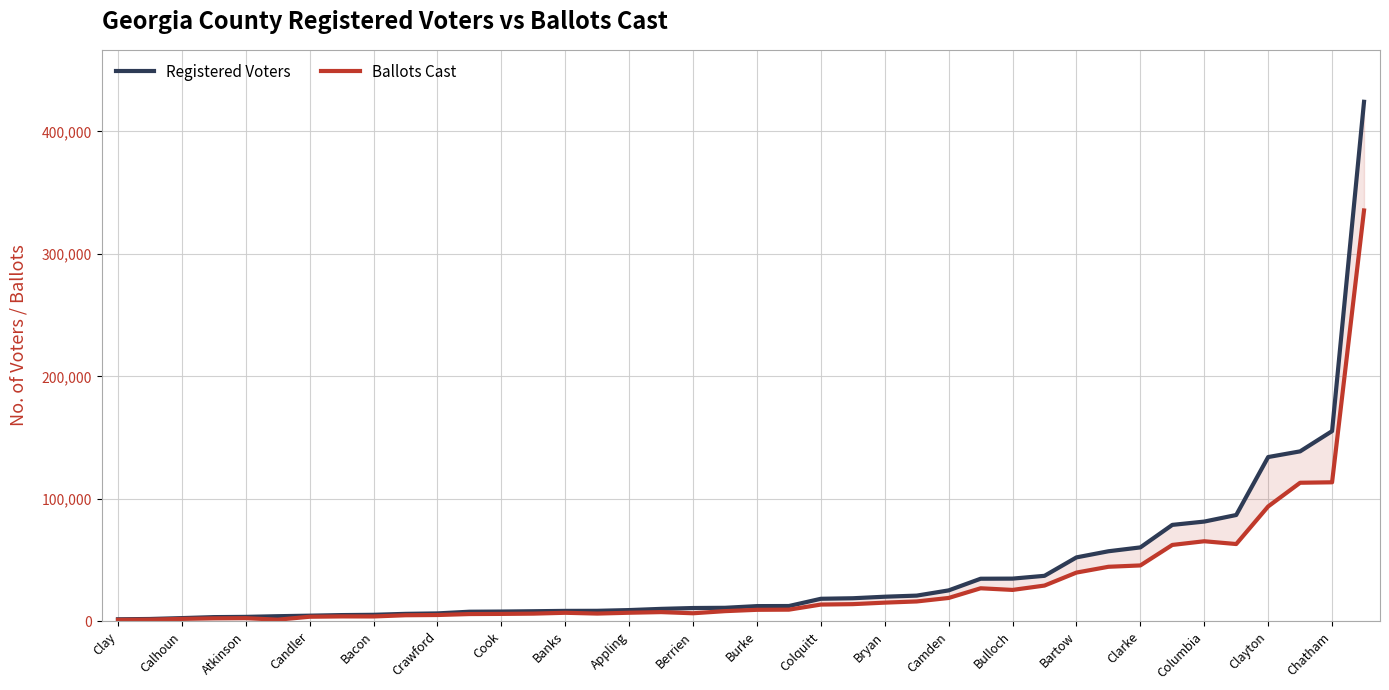

At how many categories does at least one series exceed 124214?

4